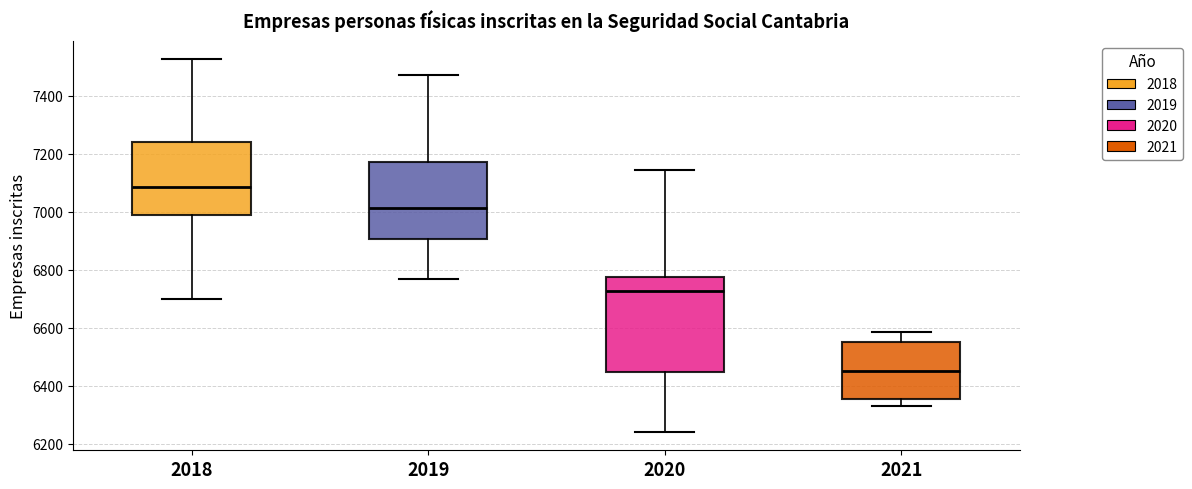

Reading left to right, transcribe this box plot: for each box, give where its median line is, the range the box spans, and where its two whiskers end, as read against the y-axis. The values are not printed on the chart, so give them approximately, as read against the axis.

2018: median 7080, box 6980 to 7240, whiskers 6700 to 7520
2019: median 7020, box 6900 to 7180, whiskers 6760 to 7480
2020: median 6720, box 6440 to 6780, whiskers 6240 to 7140
2021: median 6460, box 6360 to 6560, whiskers 6340 to 6580